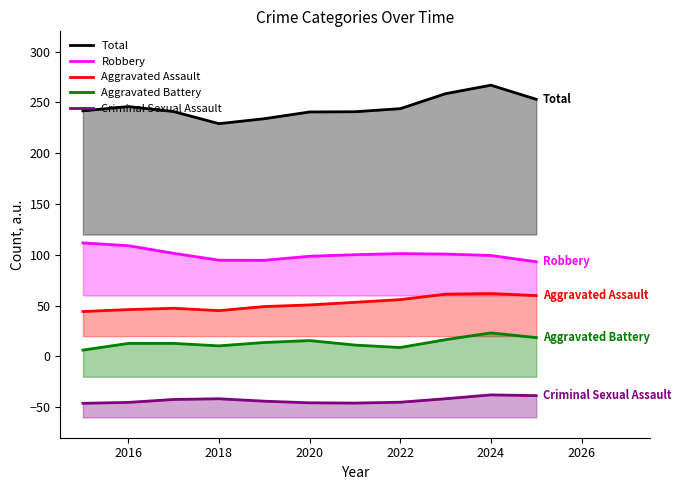

Reading left to right, list all the values displayed in this chart.

Total: 241.7	246.0	241.0	229.1	234.0	240.6	240.9	243.9	258.6	267.0	253.1
Robbery: 111.7	109.0	101.5	94.7	94.6	98.6	100.2	101.2	100.8	99.4	93.2
Aggravated Assault: 44.2	46.1	47.4	45.1	49.1	50.7	53.3	55.9	61.3	61.9	59.9
Aggravated Battery: 6.3	12.8	12.8	10.4	13.7	15.6	11.2	8.8	16.5	23.2	18.5
Criminal Sexual Assault: -46.1	-45.2	-42.3	-41.7	-44.0	-45.6	-45.9	-45.0	-41.6	-37.8	-38.6